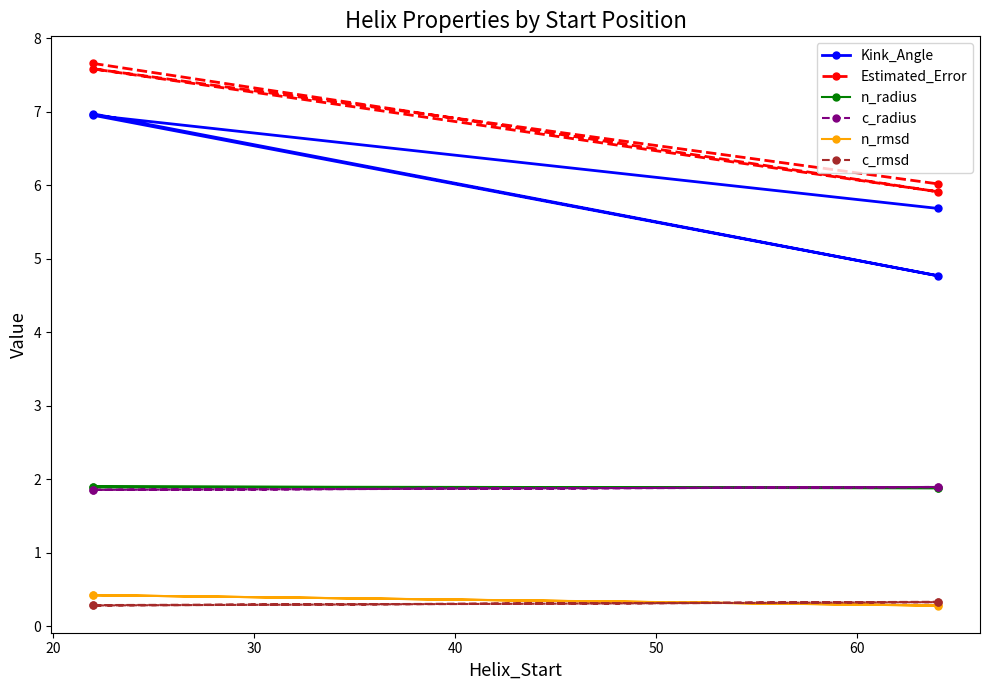

True or false: c_rmsd and c_radius cross at least once.

False